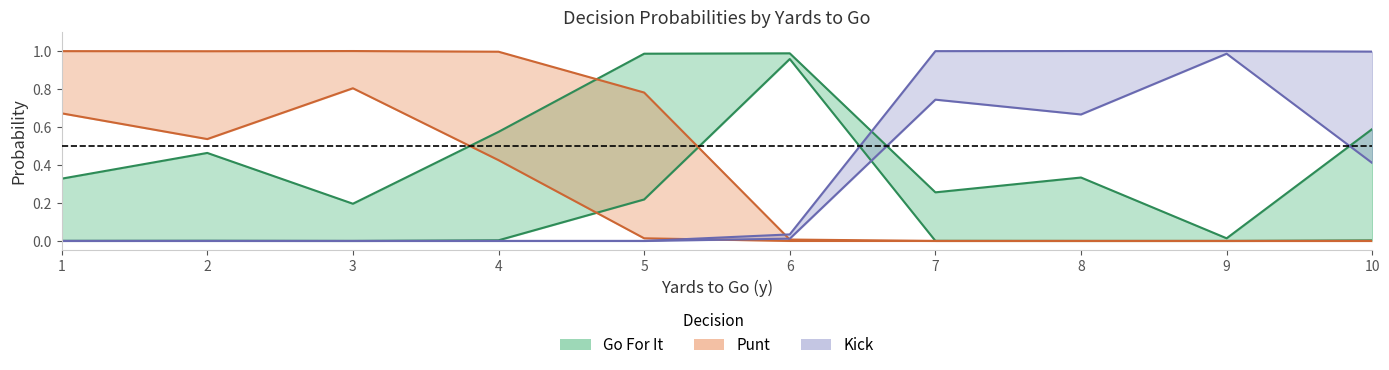

What is the total value across all series at 7?

2.0